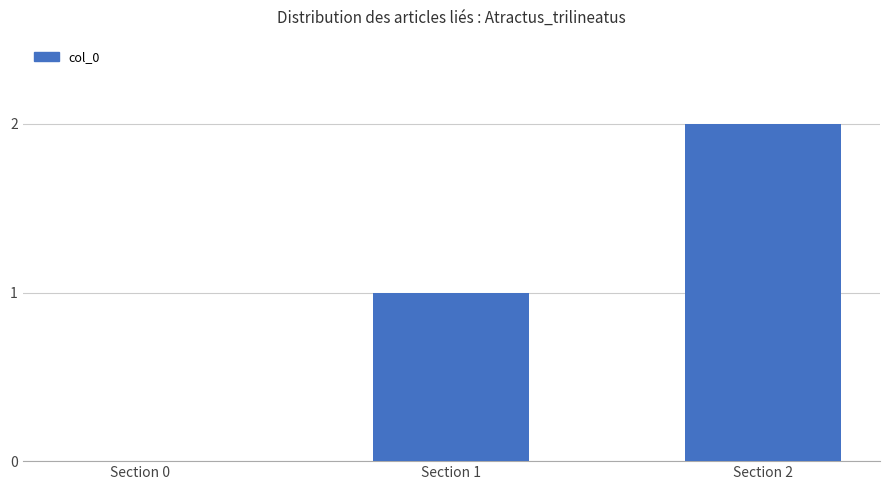

The value at Section 2 is 2. True or false?

True